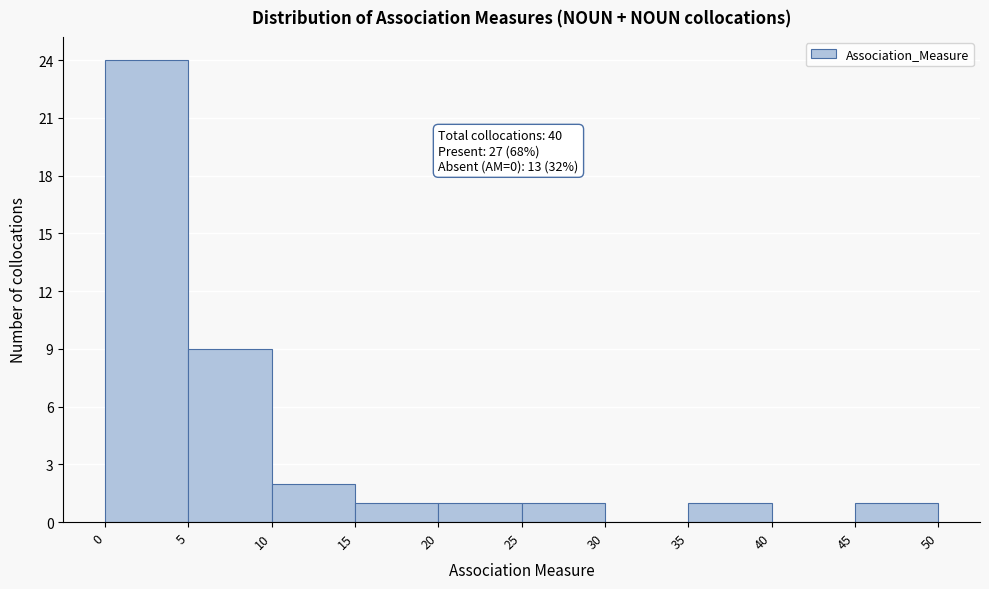

Which range on the x-axis has the tallest bar?

0 to 5